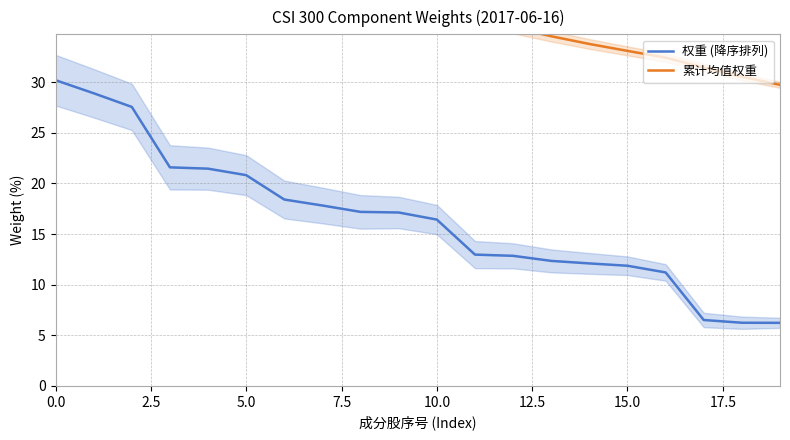

True or false: 权重 (降序排列) has more than 2 points higher than both neighbors.

False